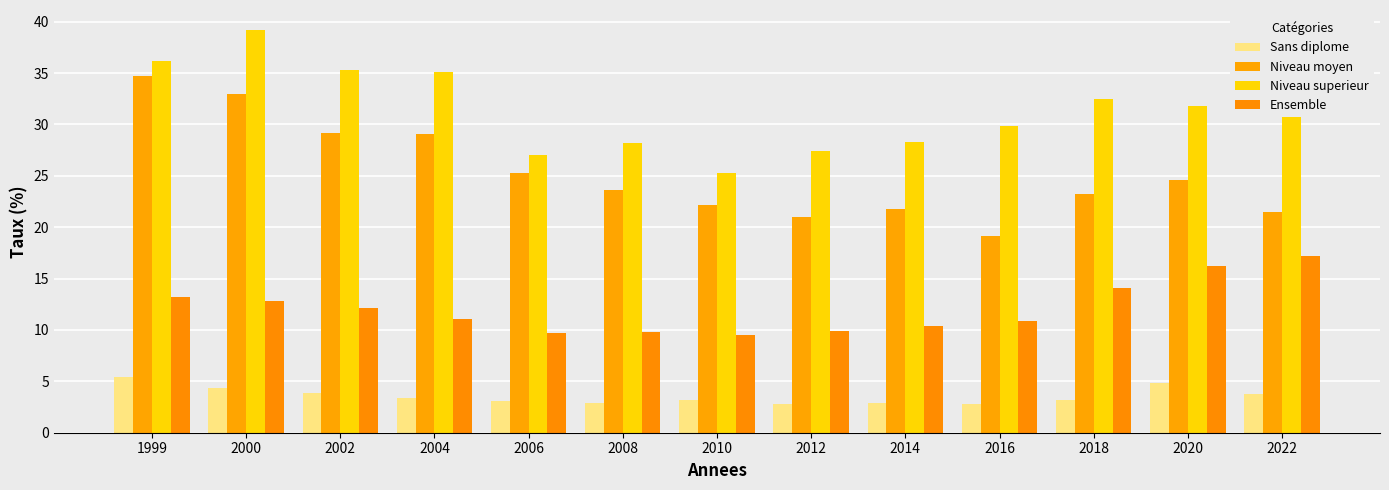

How many values in the Niveau superieur series are below 31?

6